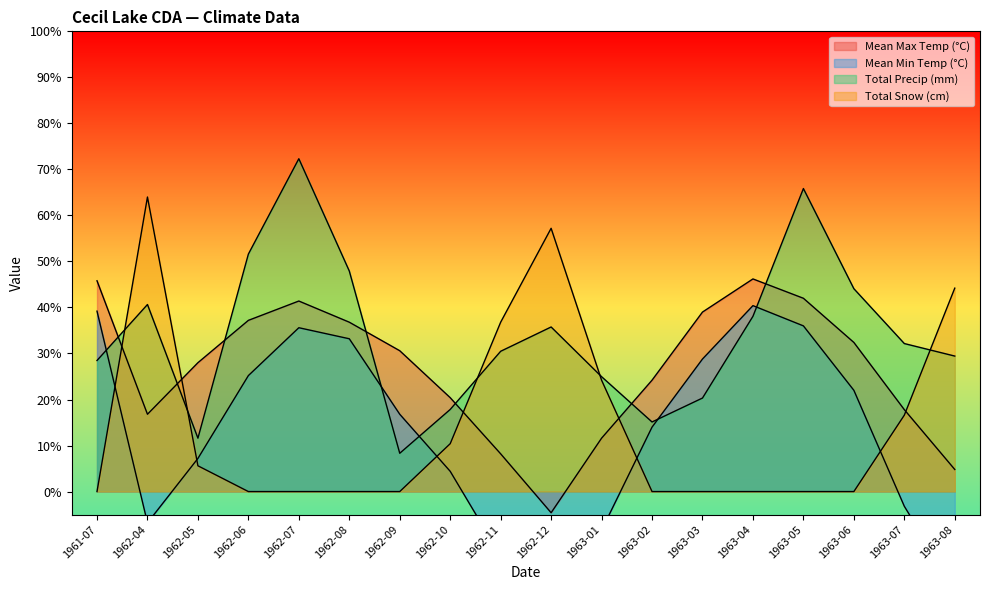

At which label does Mean Min Temp (°C) first exceed 16?

1961-07